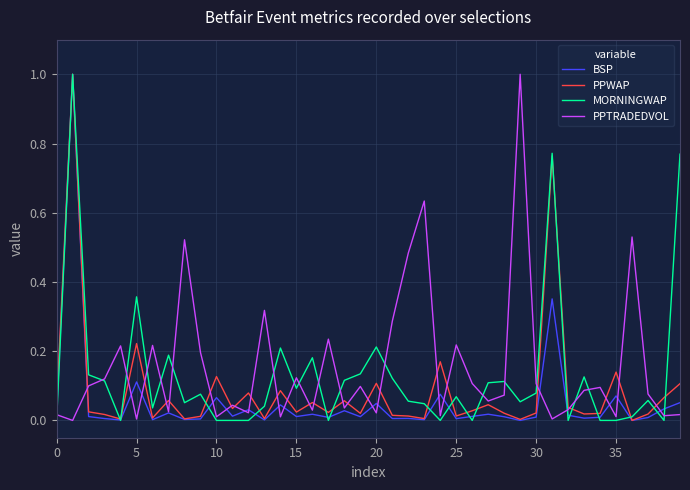

In MORNINGWAP, how many points are higher than both neighbors (excluding endpoints)?

12